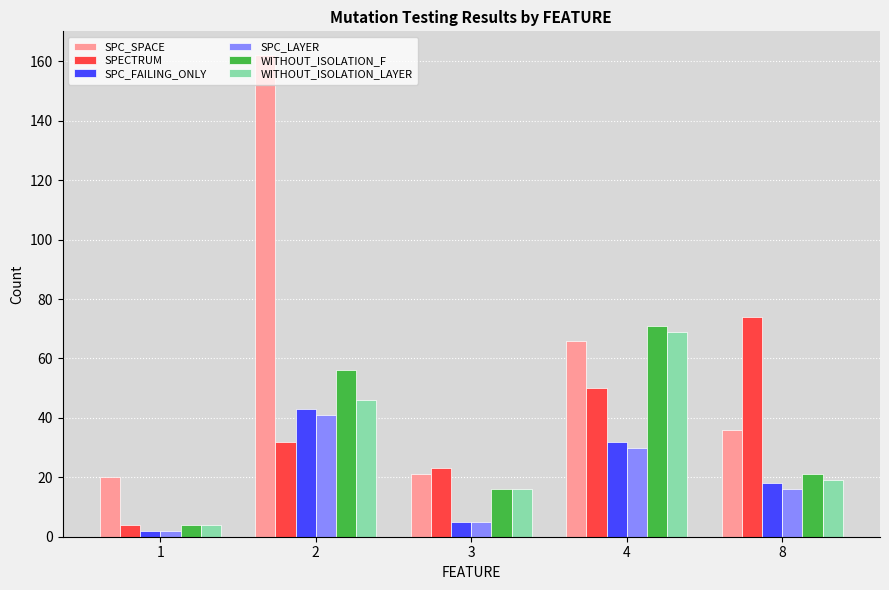

At how many categories does at least one series exceed 31?

3